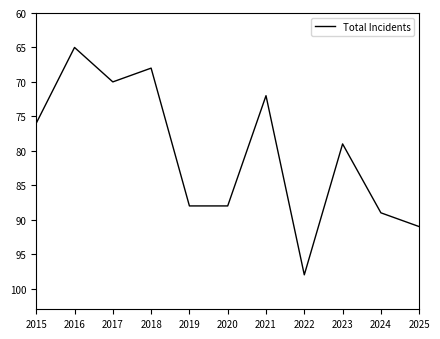

At which category does the data reach its first local peak?

2017